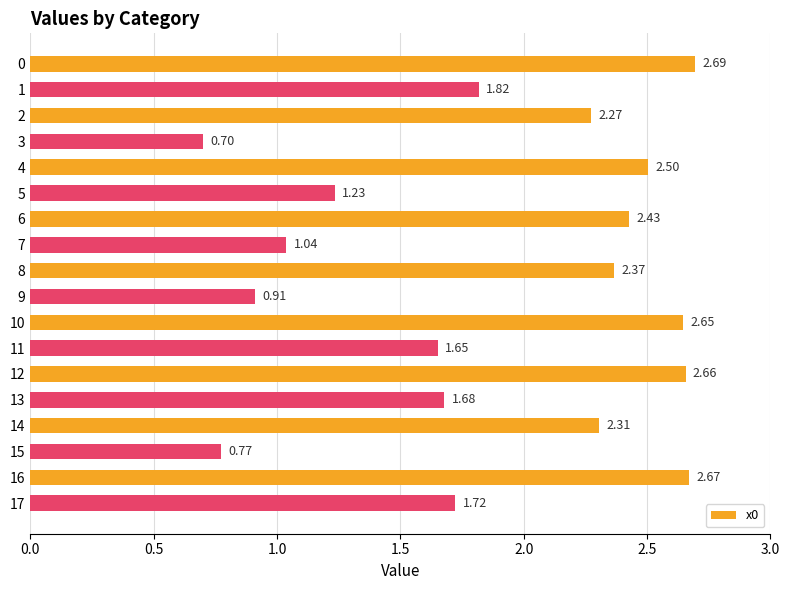

How many data points are less than 2?

9